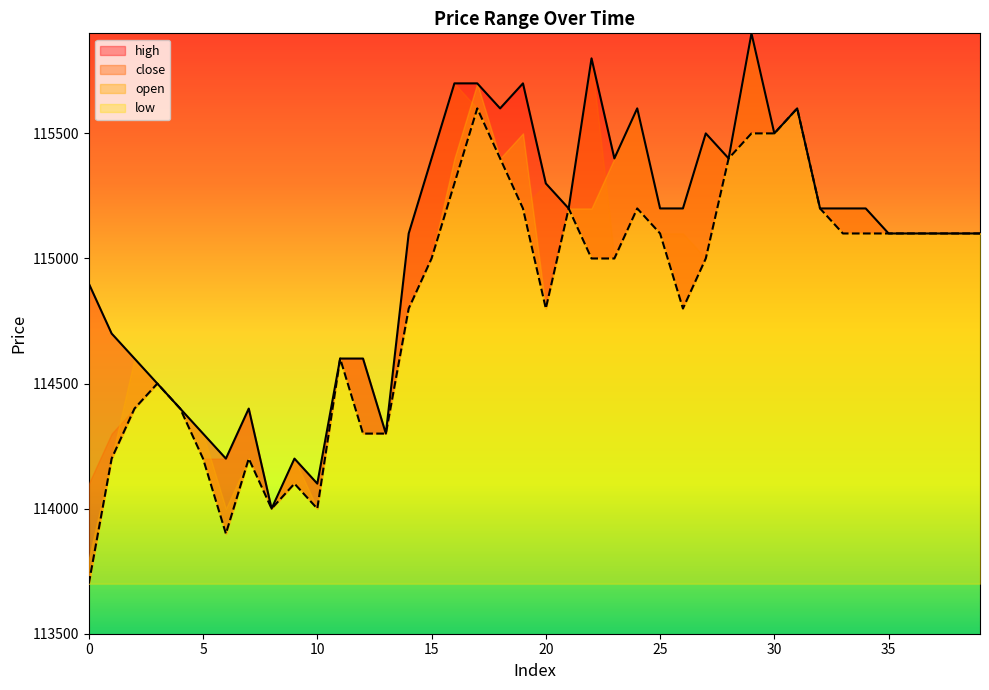

True or false: high has a value of 115700 at 16.

True